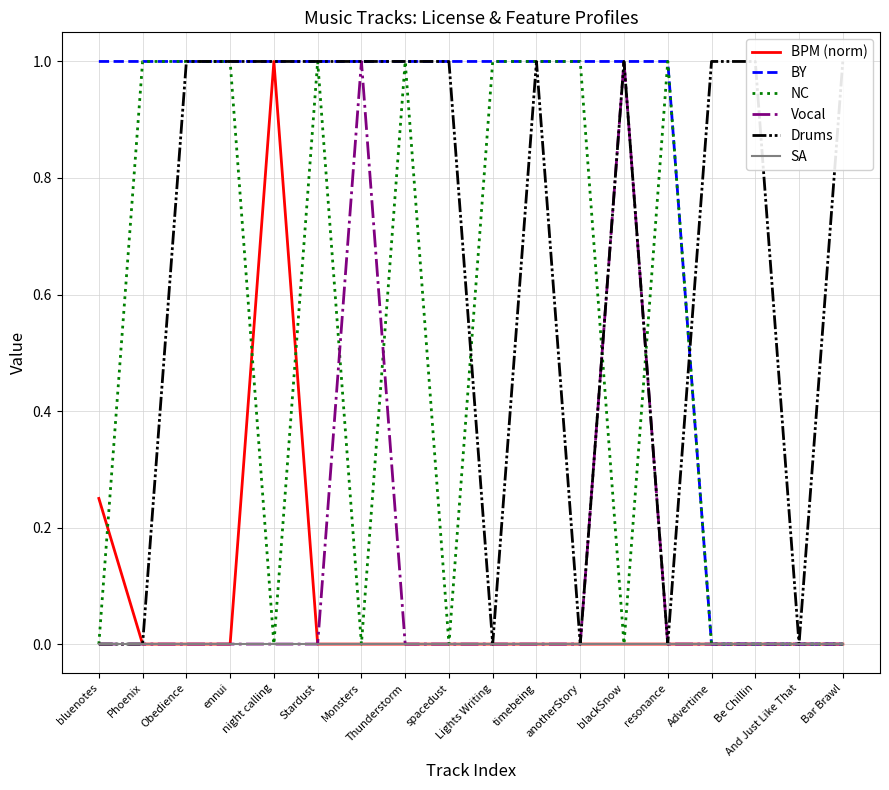

How many lines are shown in the chart?

6